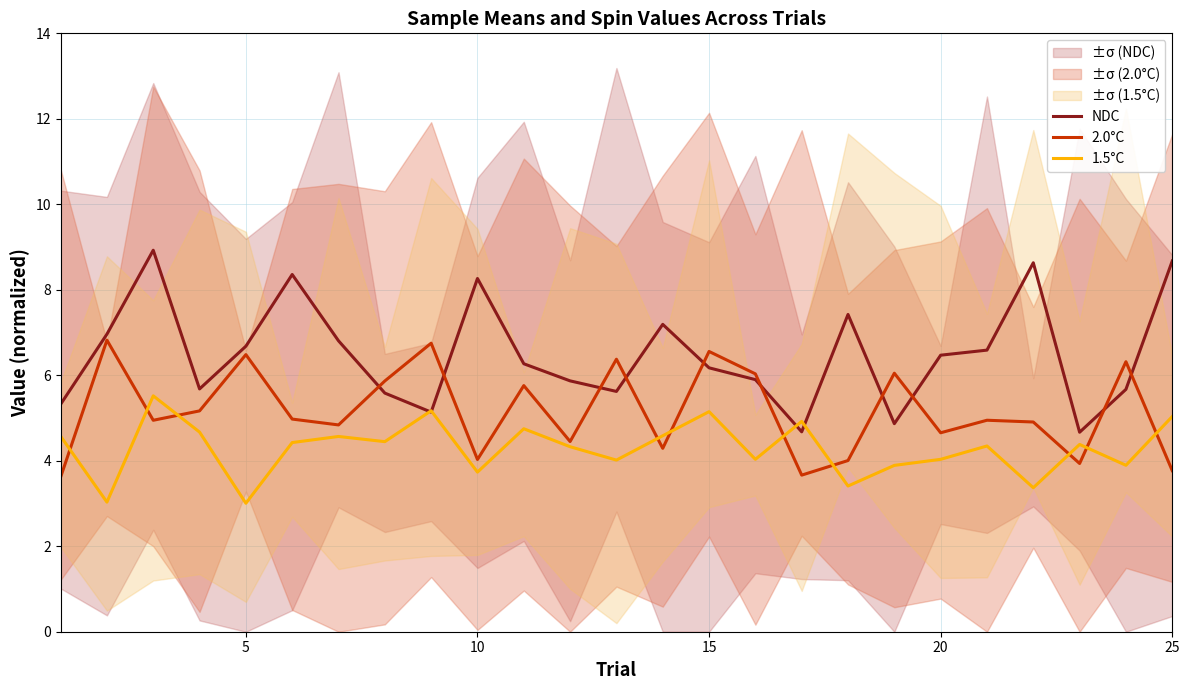

What is the minimum value for NDC?

4.7